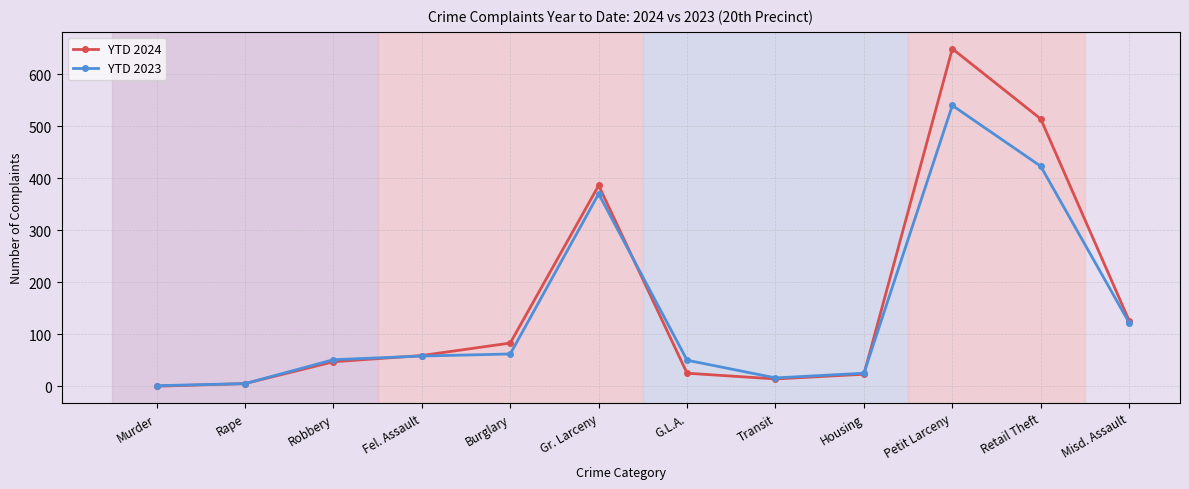

What is the sum of all YTD 2023 values?

1723